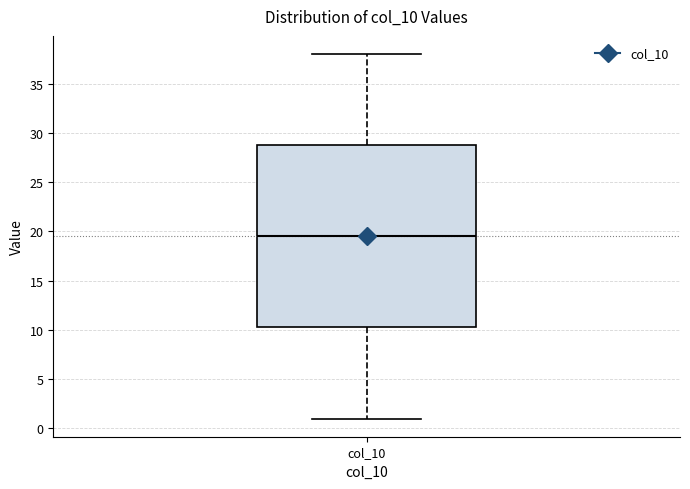

Read this box plot against the y-axis: the position of the median line, the range covered by the box, and the ends of both whiskers. The values are not printed on the chart, so give them approximately, as read against the axis.

median 19.5, box 10.5 to 29.0, whiskers 1.0 to 38.0